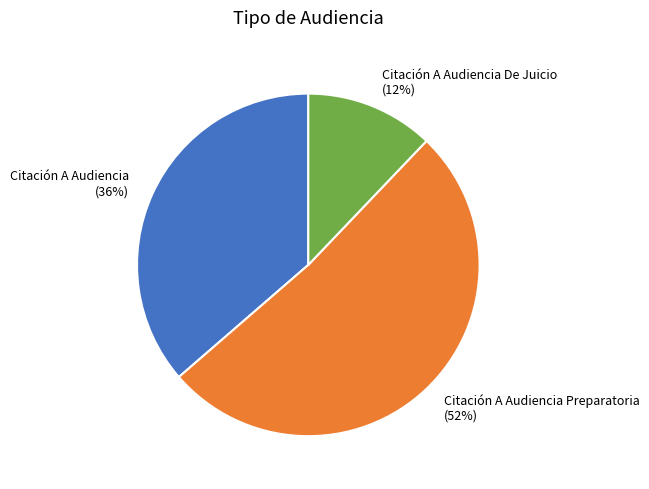

Is it true that Citación A Audiencia Preparatoria (52%) is 62% of the pie?

False